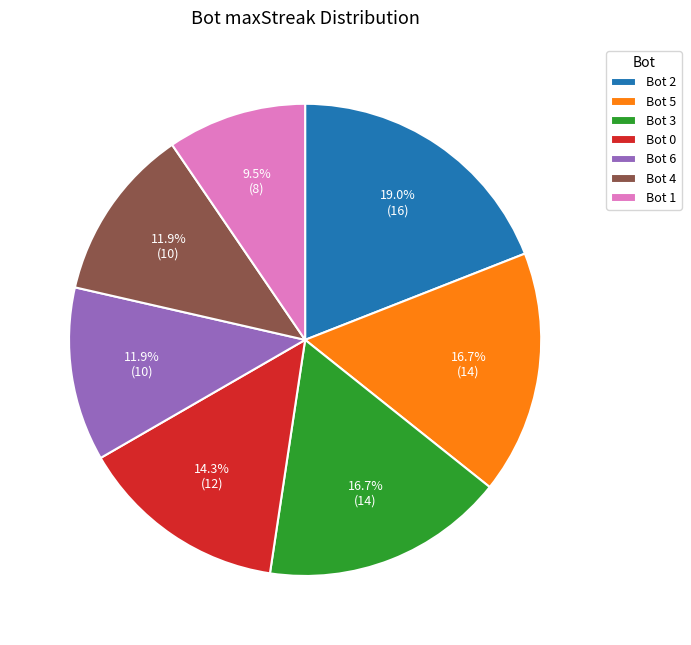

What is the ratio of the value at Bot 6 to the value at Bot 4?

1.0